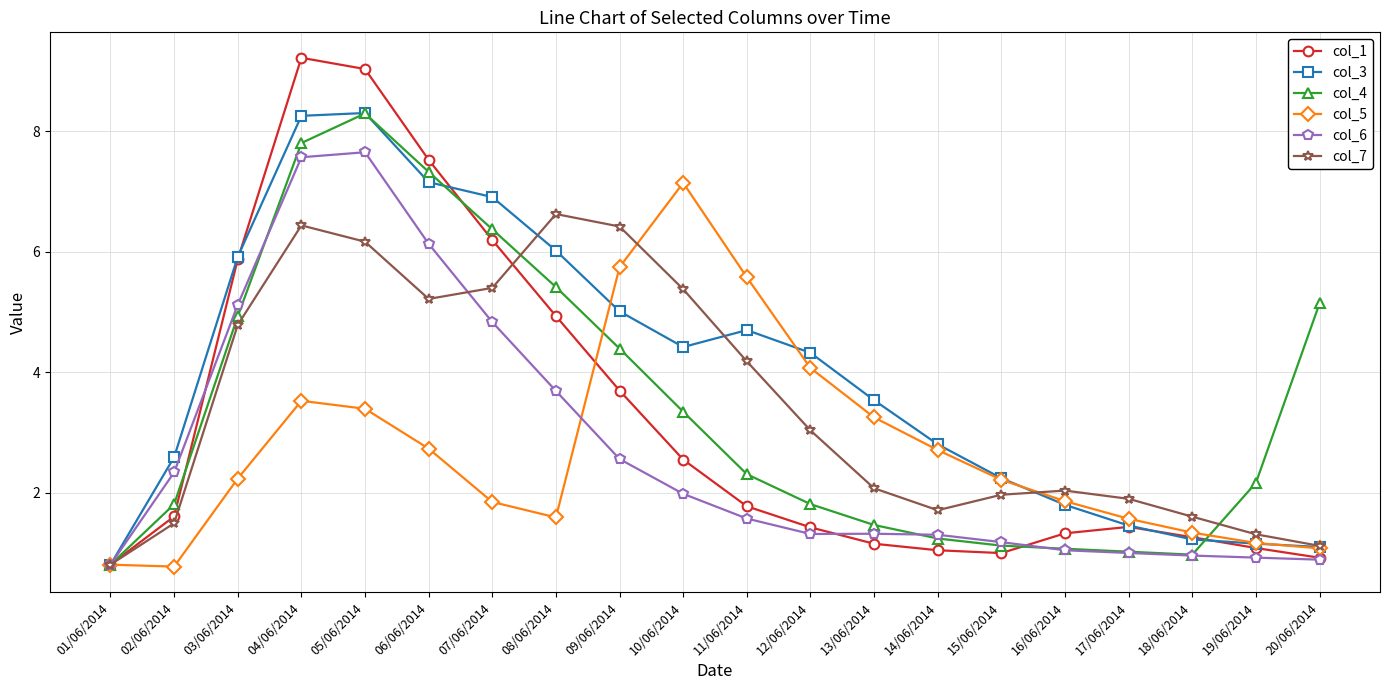

At which label does col_7 reach its minimum?

01/06/2014